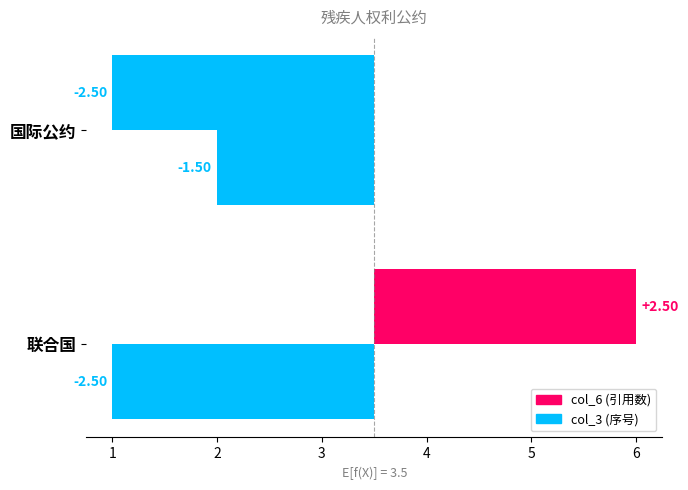

How many col_3 values are between -2 and -1?

1